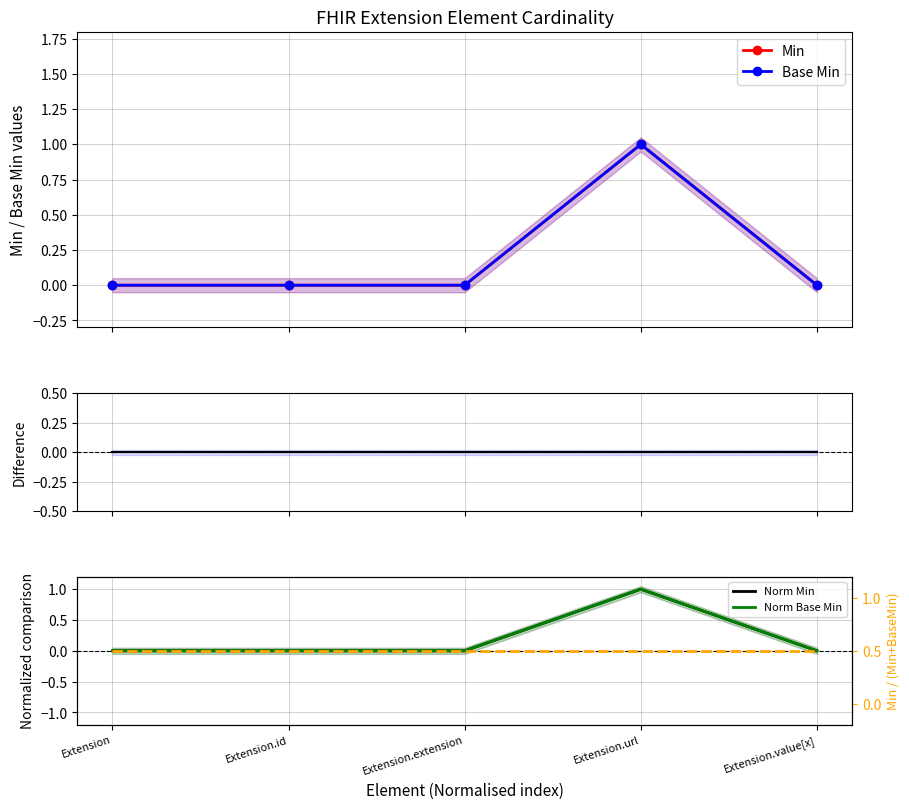

Between which two adjacent categories do Min ratio and Min first intersect?

Extension.extension and Extension.url